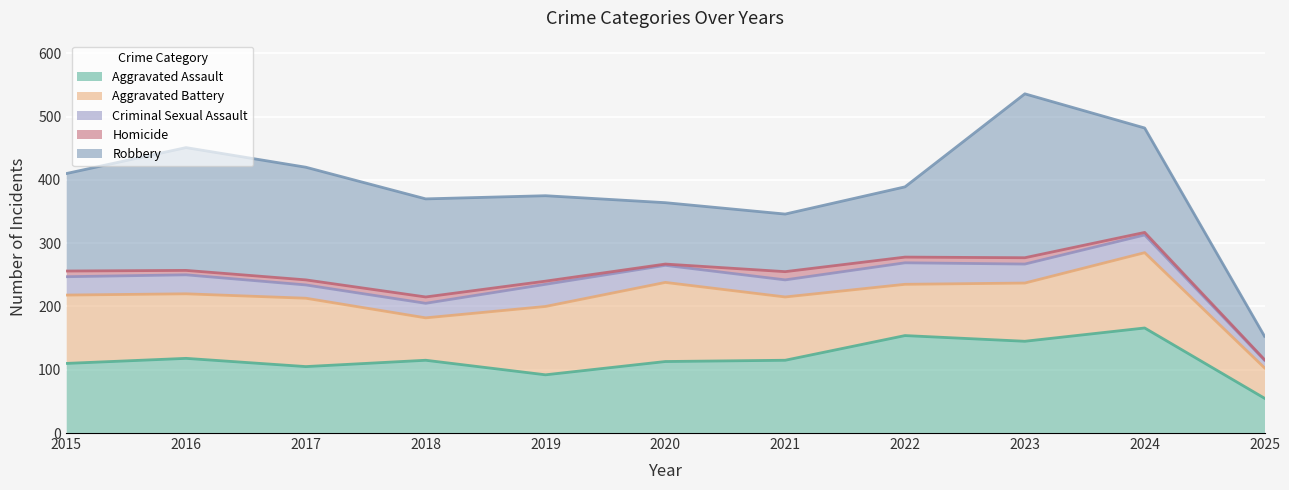

At which category is the sum across all series the highest?

2023